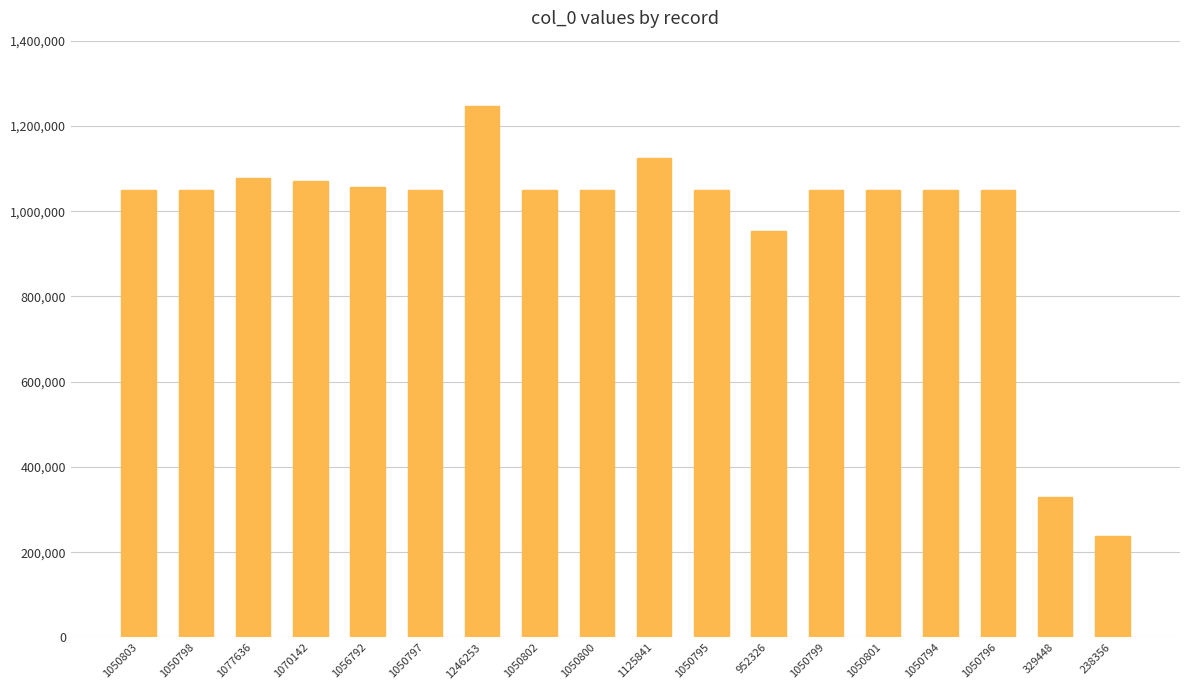

The value at 1125841 is 1125841. True or false?

True